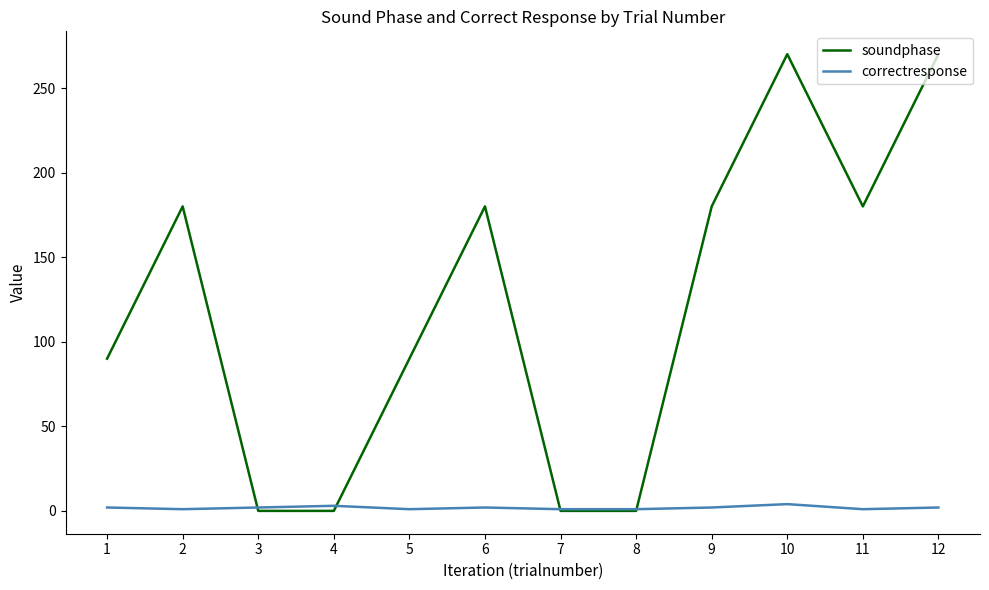

The value of soundphase at 12 is 146. True or false?

False